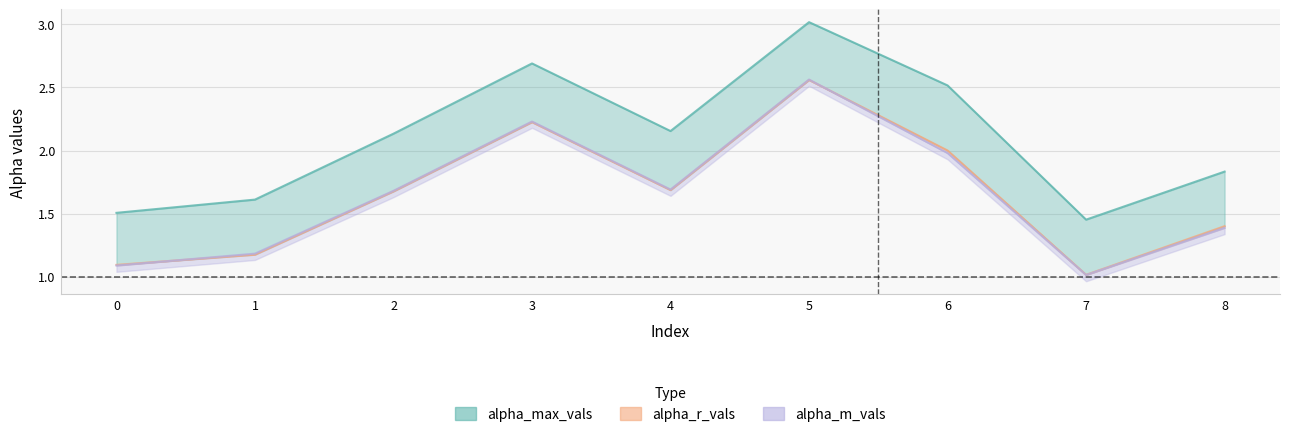

What value does the alpha_max_vals series have at 8?

1.8